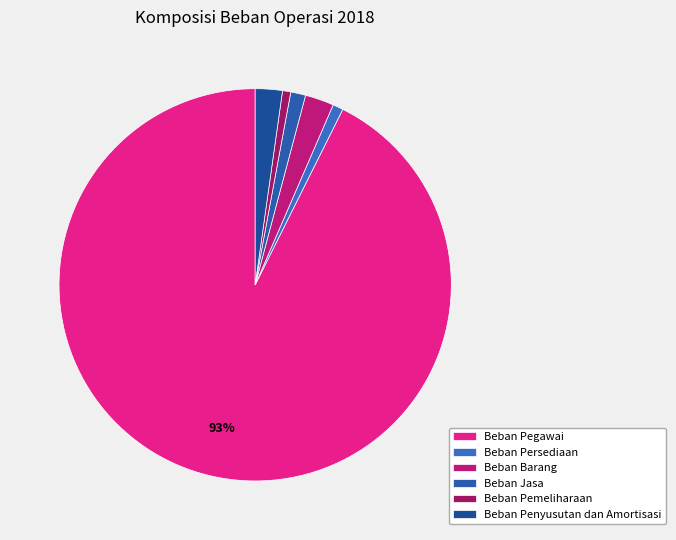

To the nearest percent, what is the difference between the largest and smallest slice percentages?

92%